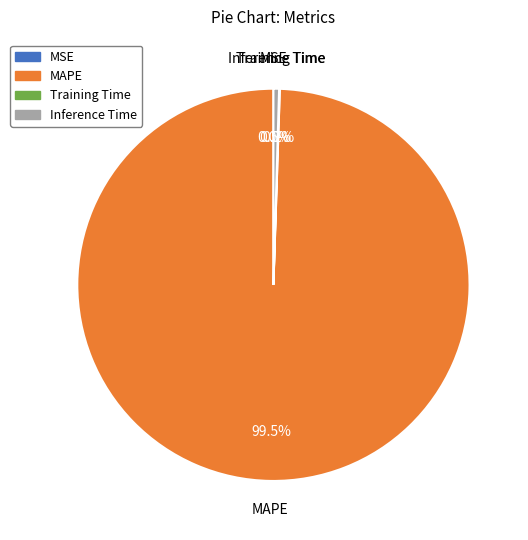

What percentage is NOT represented by Inference Time?

99.5%